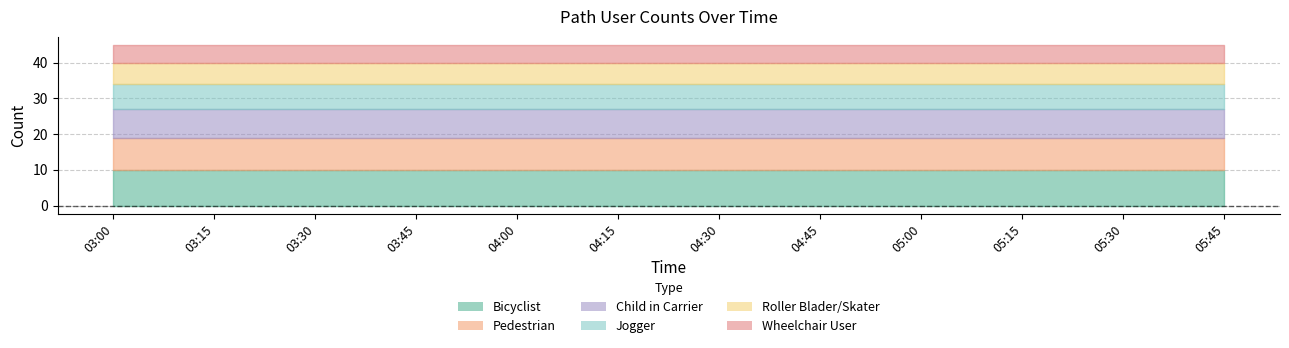

True or false: Wheelchair User and Child in Carrier intersect in this chart.

False